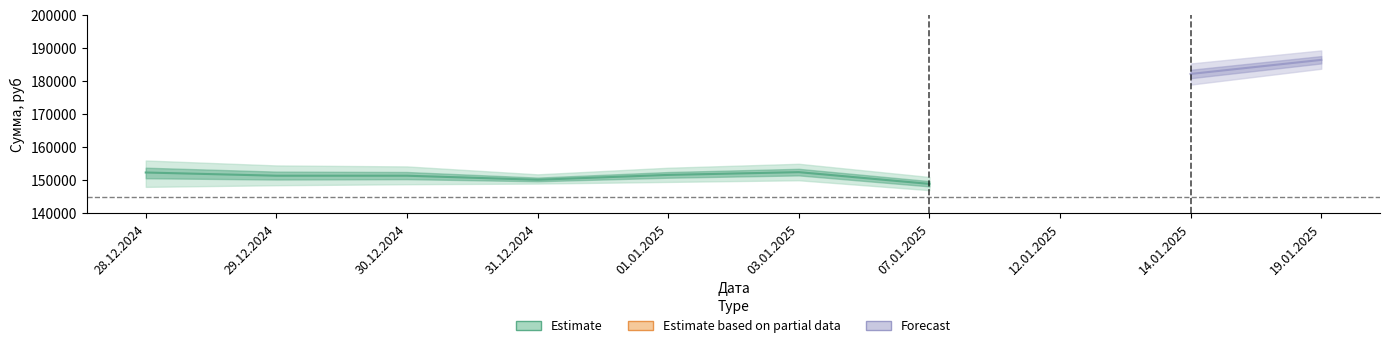

What is the difference between the Сумма с НДС values at 31.12.2024 and 30.12.2024?

1468.4